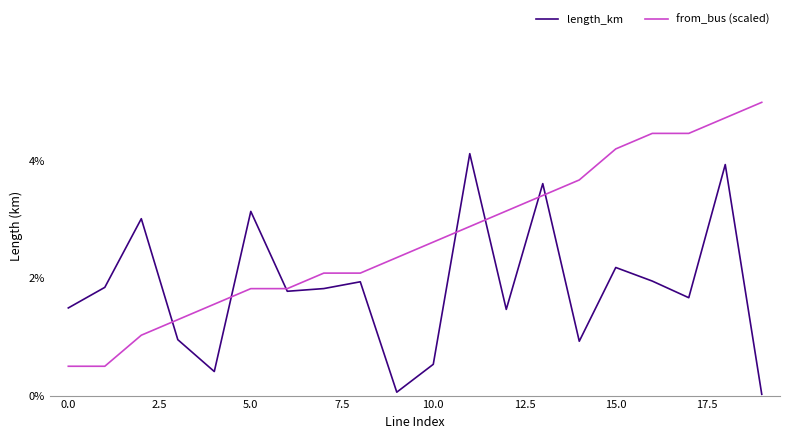

Which series has the widest spread of values?

from_bus (scaled)